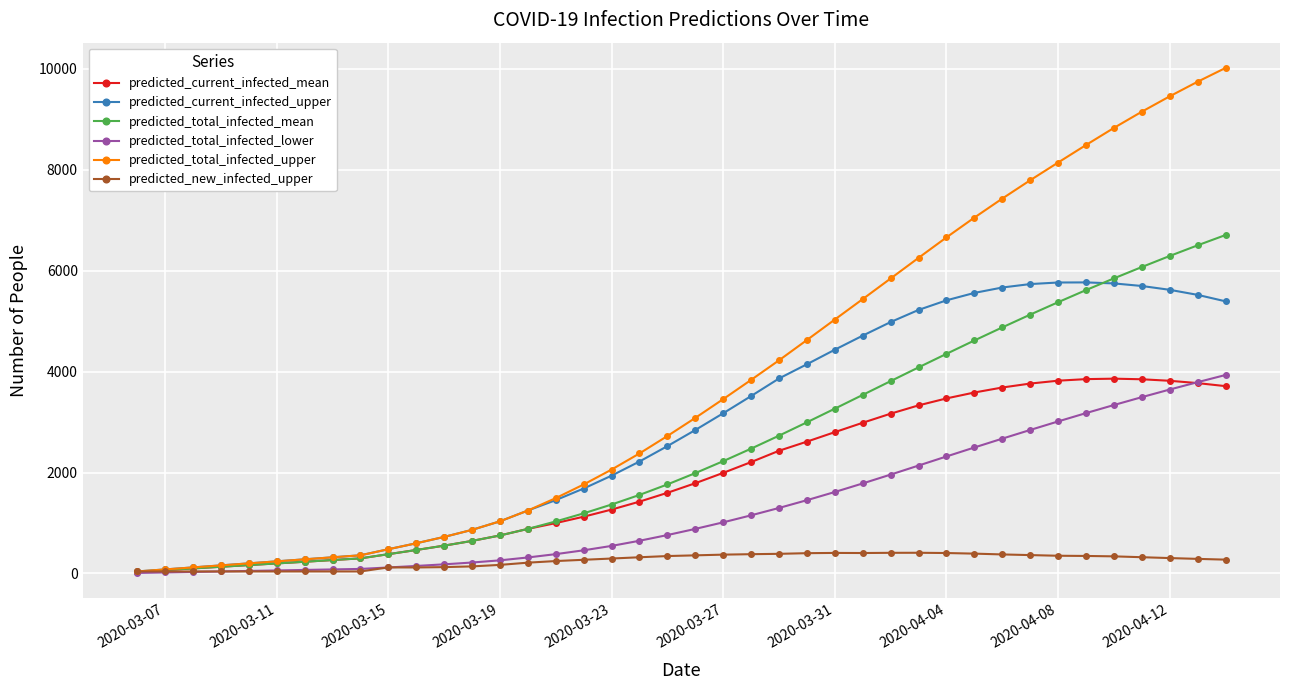

What is the greatest value displayed?

10015